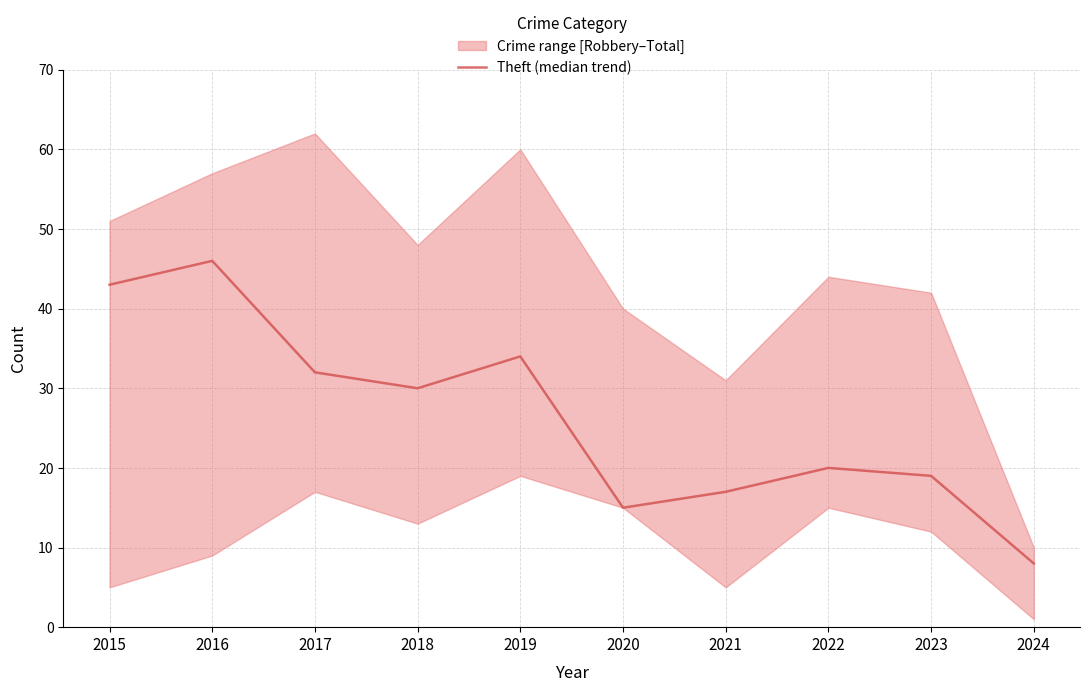

How many lines are shown in the chart?

1